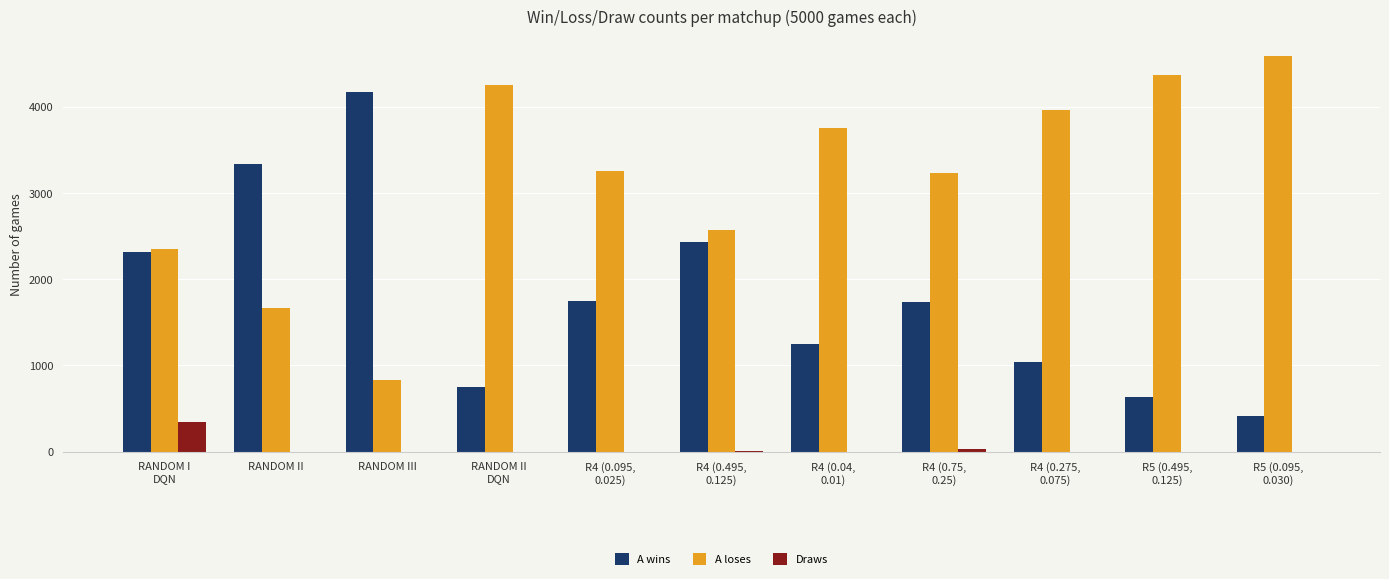

What is the highest value of the Draws series?

344